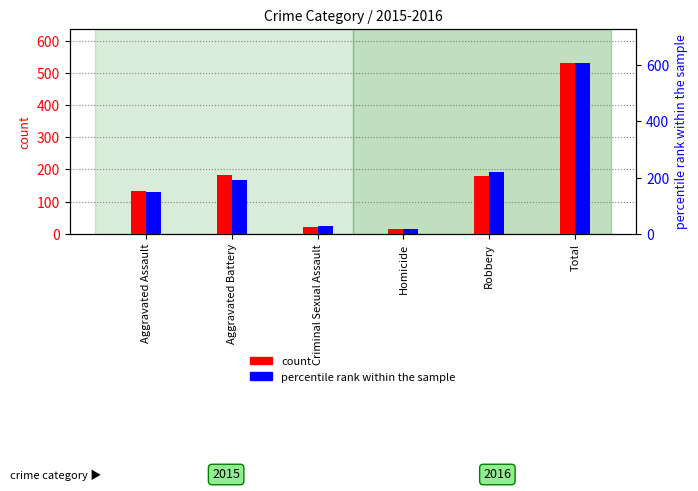

What is the label of the 2nd bar from the left?

Aggravated Battery